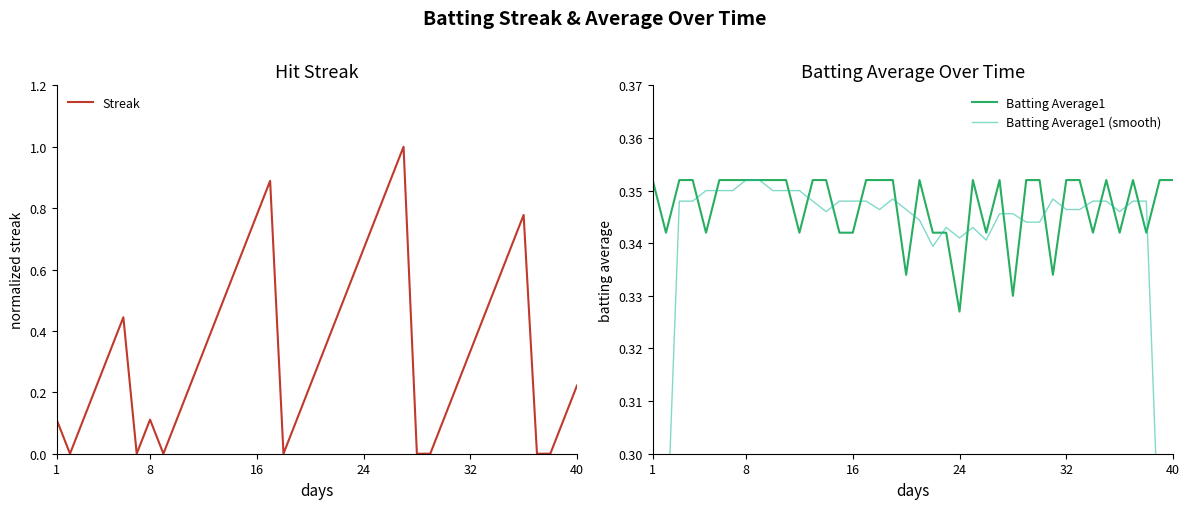

At which label does Batting Average1 reach its minimum?

24